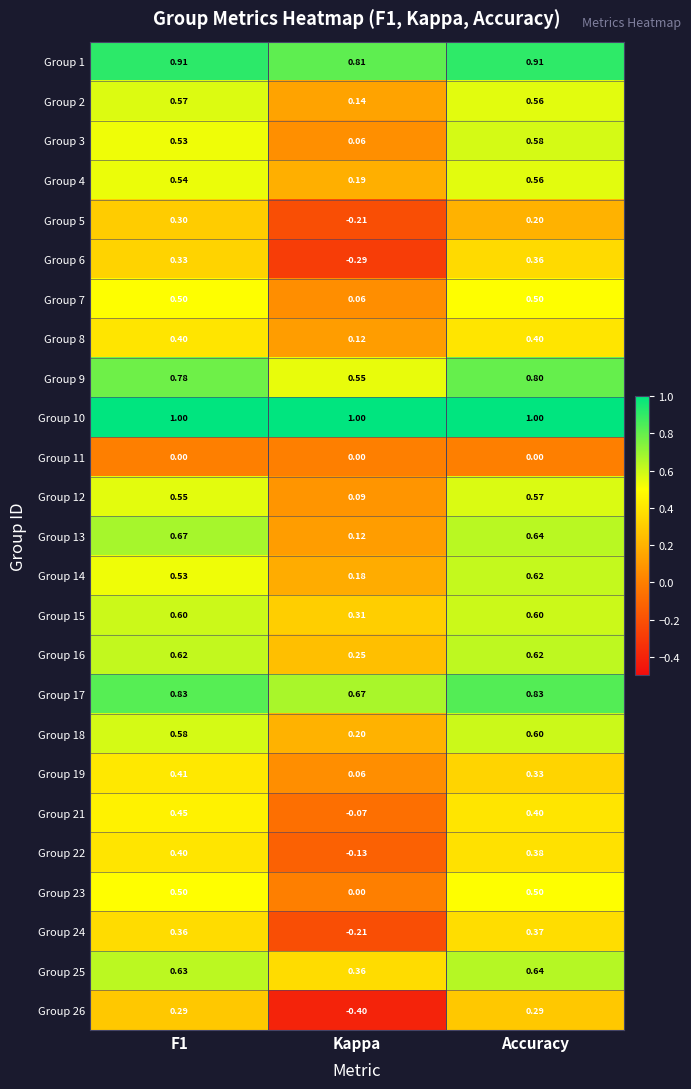

Where is Group 15 nearest to the value 0?

Kappa